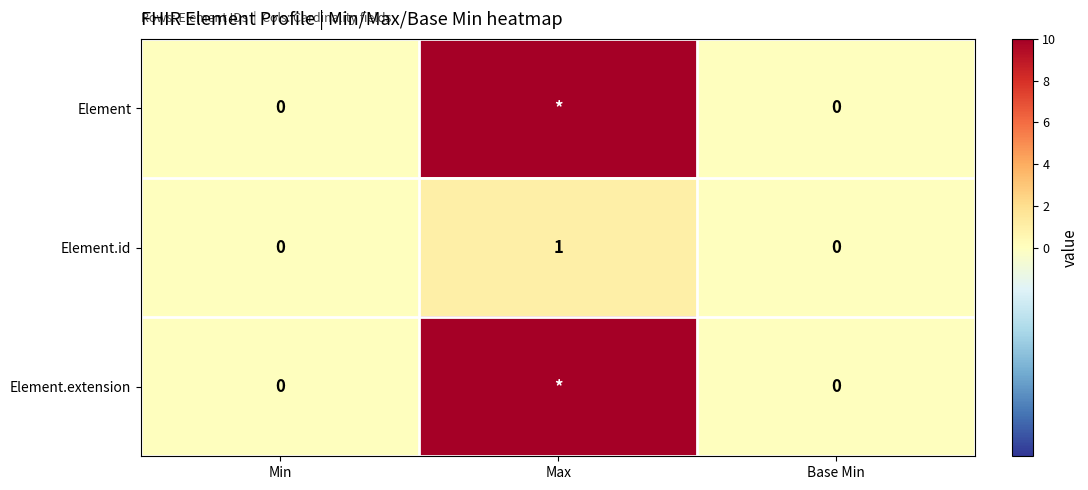

Is it true that Element.extension equals 0 at Base Min?

True